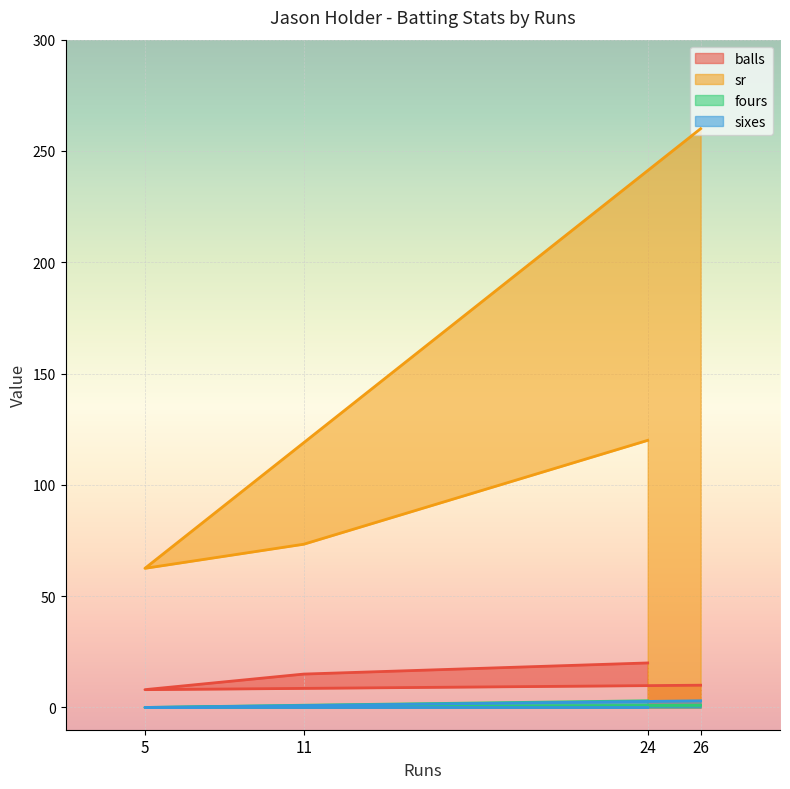

What is the sum of the balls values at 26 and 24?

30.0